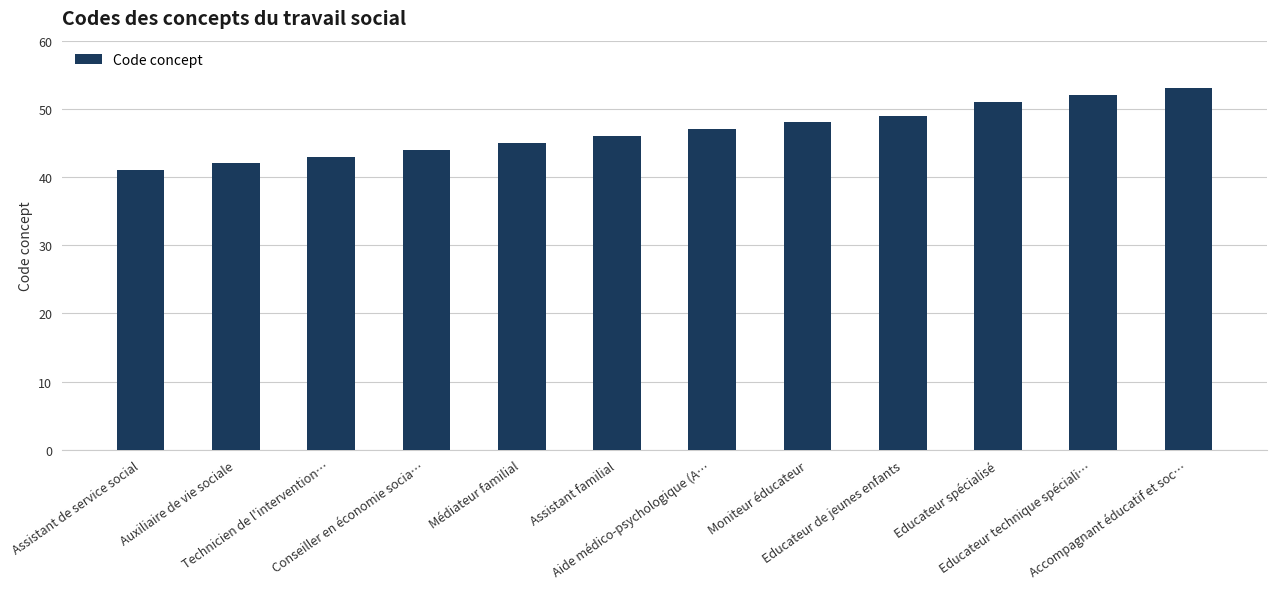

True or false: the data shows 48 at Moniteur éducateur.

True